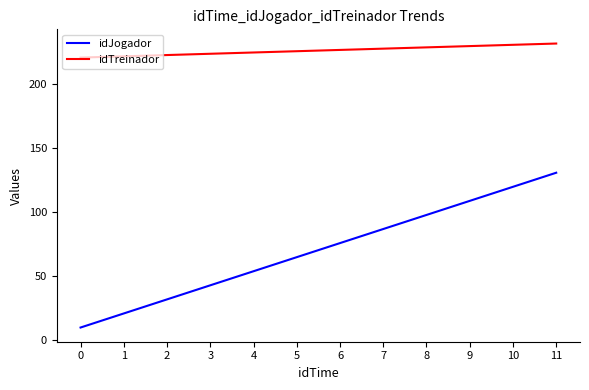

At how many categories does at least one series exceed 20?

12